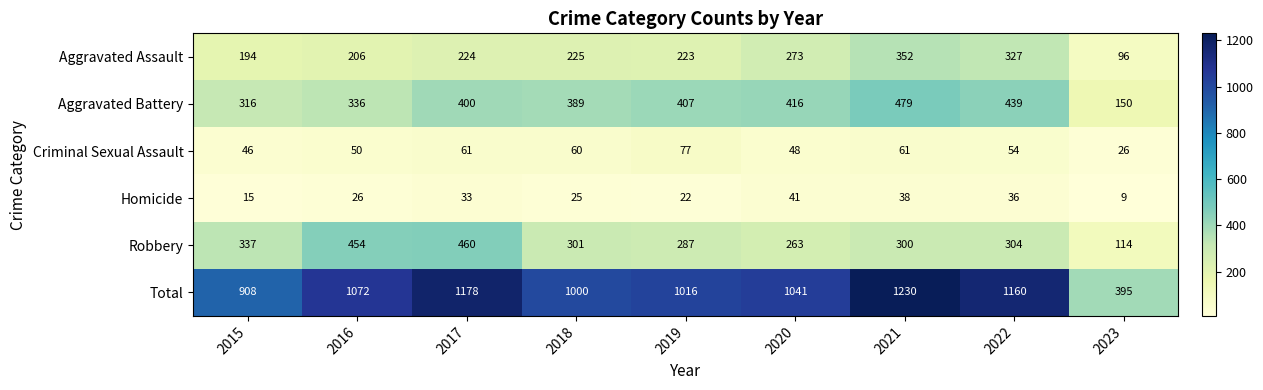

What is the spread (max minus min) of values at 2019?

994